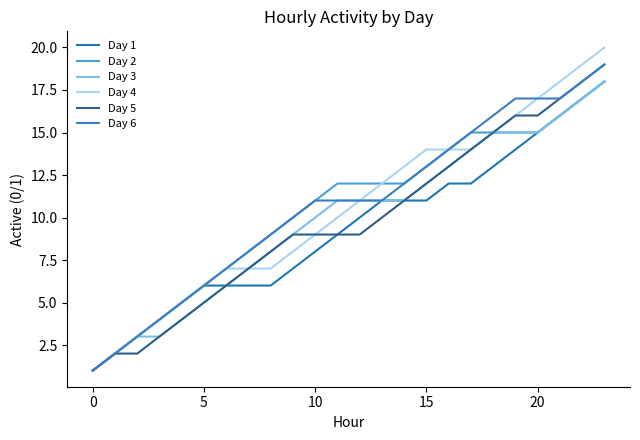

Which series has the widest spread of values?

Day 4